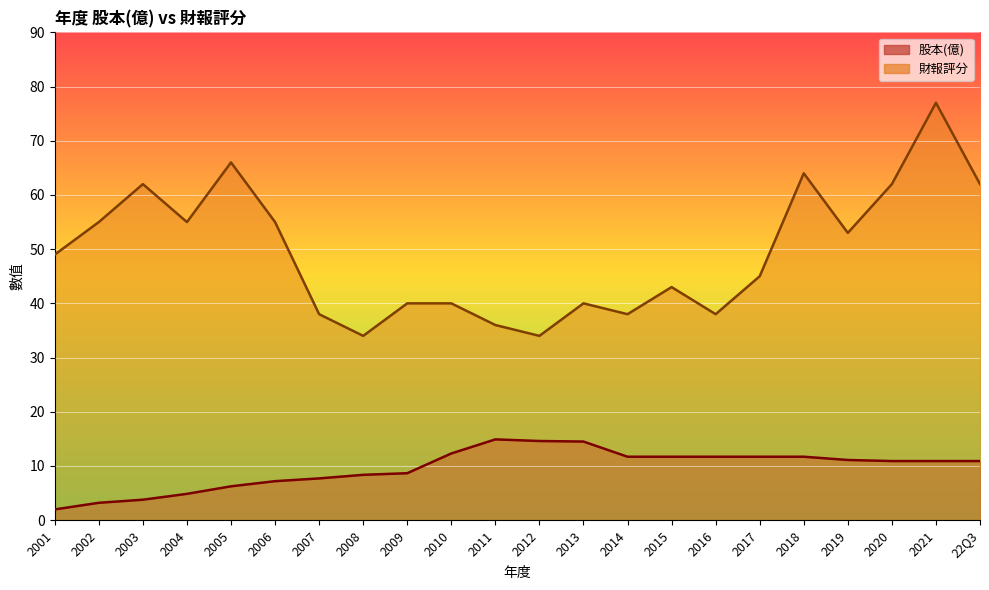

Between 2009 and 2014, which series saw the biggest shift?

股本(億)